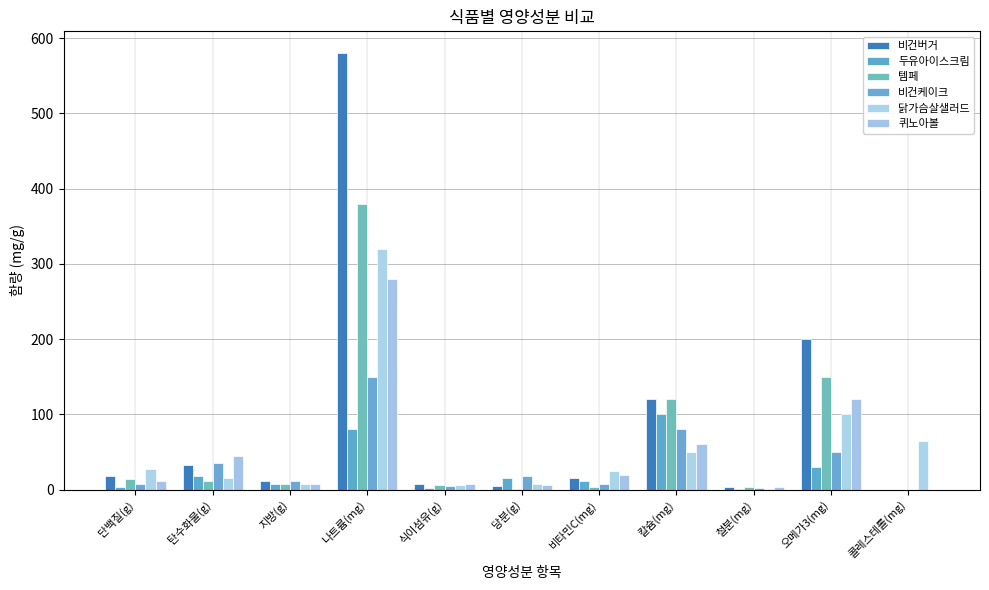

How many data points does each series have?

11